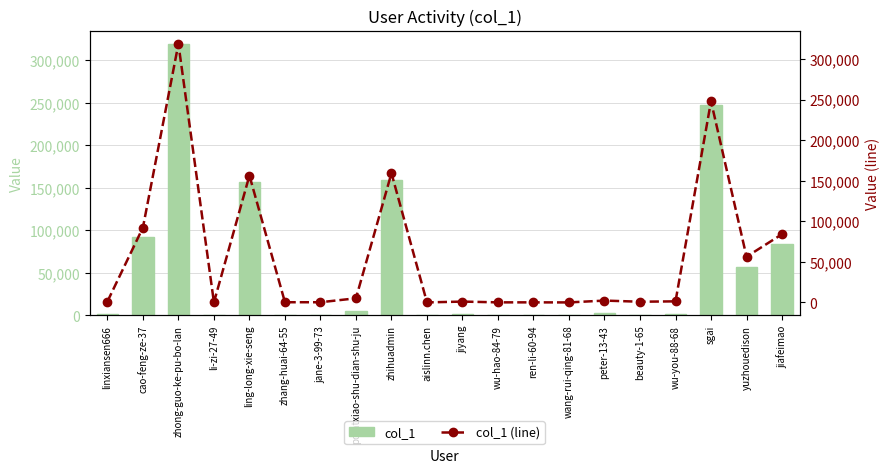

At how many categories does at least one series exceed 260916?

1